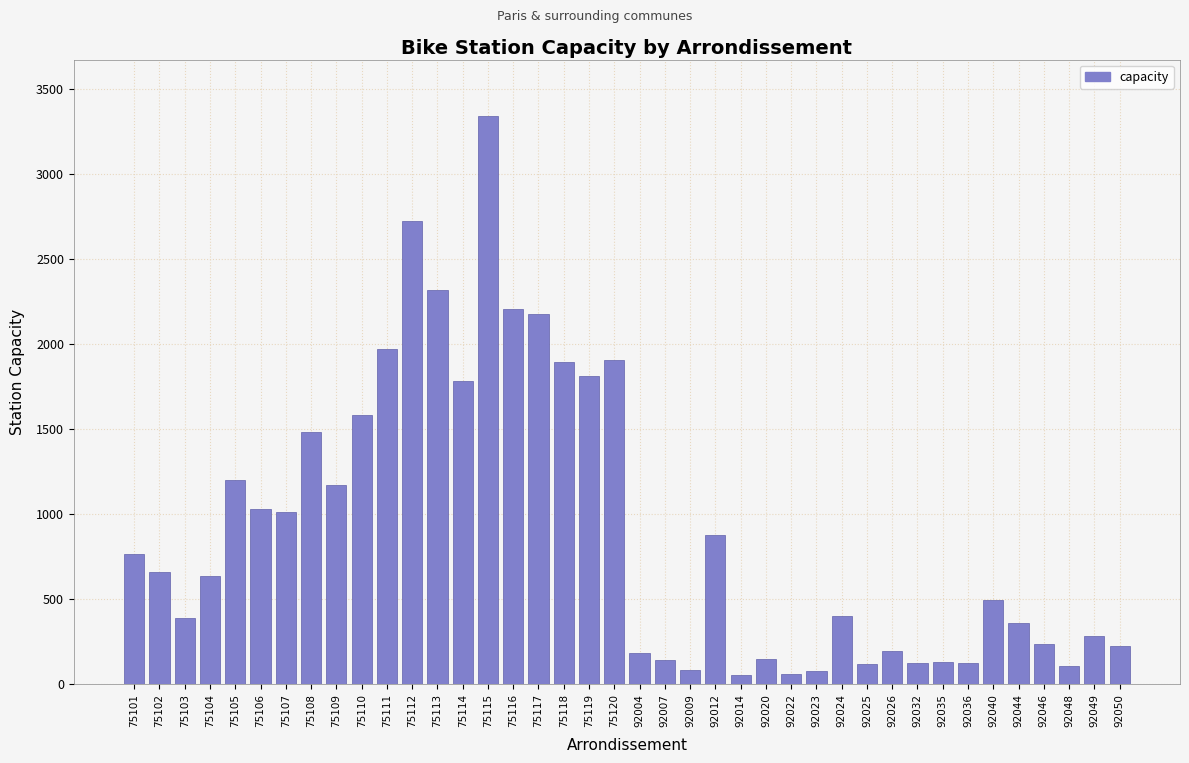

Which label corresponds to the largest value in the chart?

75115